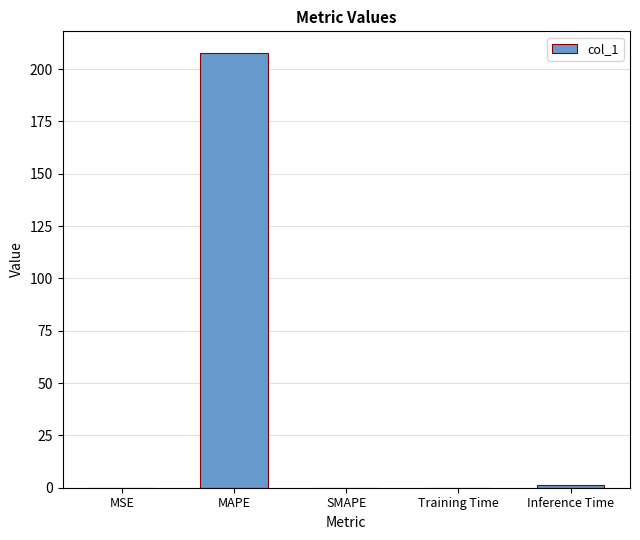

What is the sum of all values?

209.0